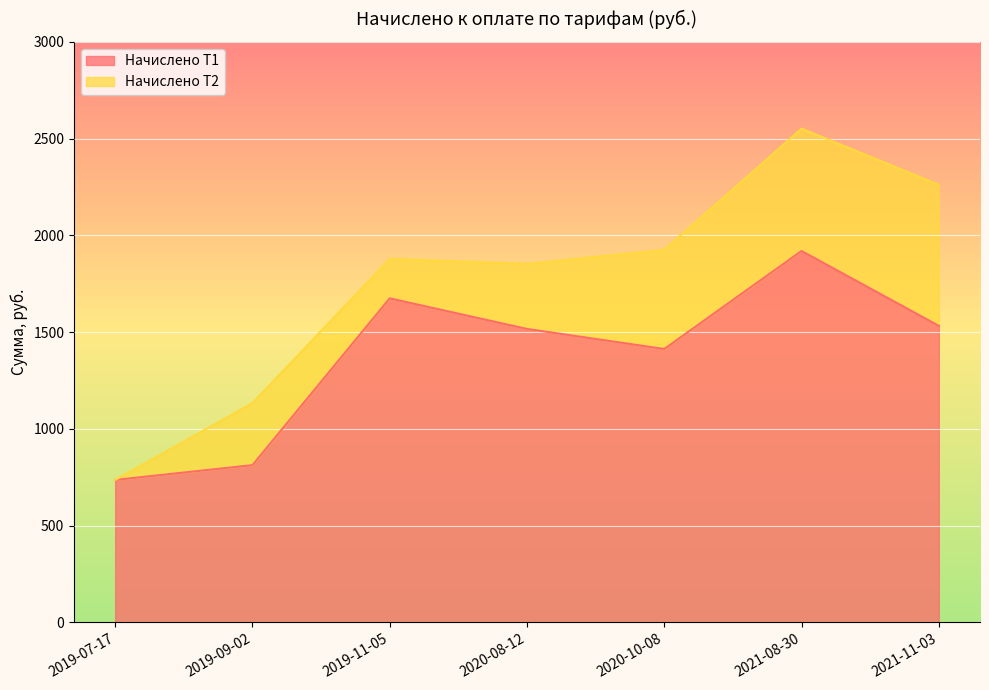

How many points are higher than both their immediate neighbors (excluding endpoints)?

2